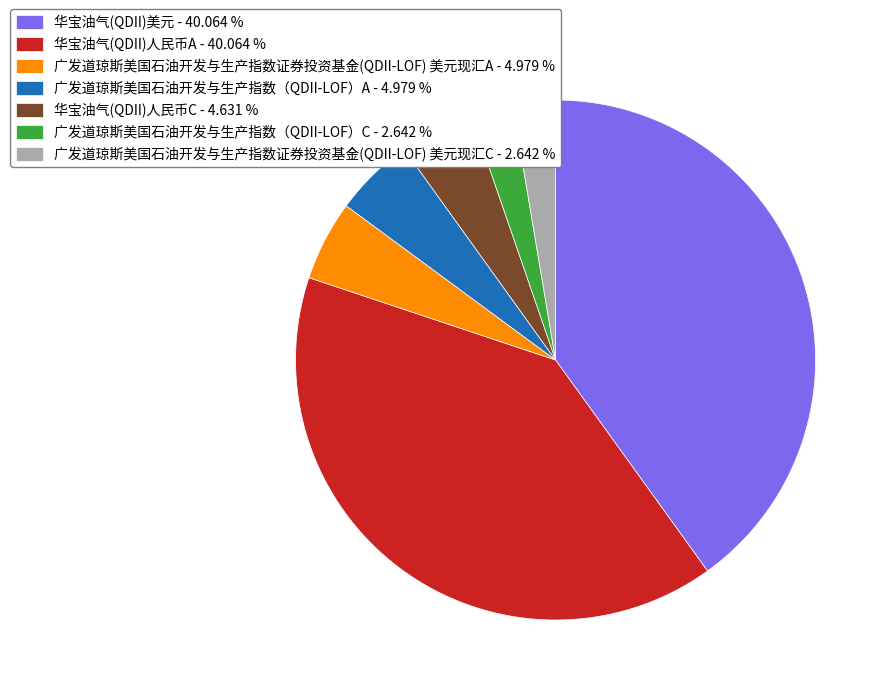

Between 华宝油气(QDII)人民币A - 40.064 % and 广发道琼斯美国石油开发与生产指数（QDII-LOF）C - 2.642 %, which is larger?

华宝油气(QDII)人民币A - 40.064 %